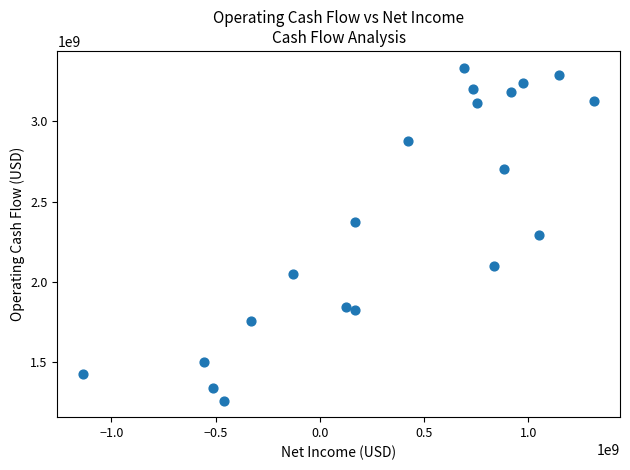

What is the range of X values (max minus min)?

2453000000